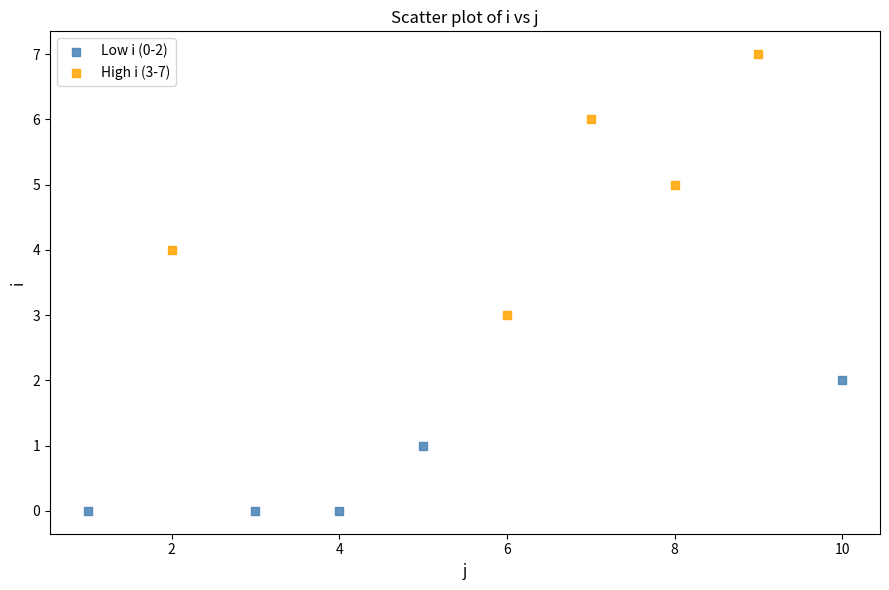

Which series has the widest spread of Y values?

High i (3-7)